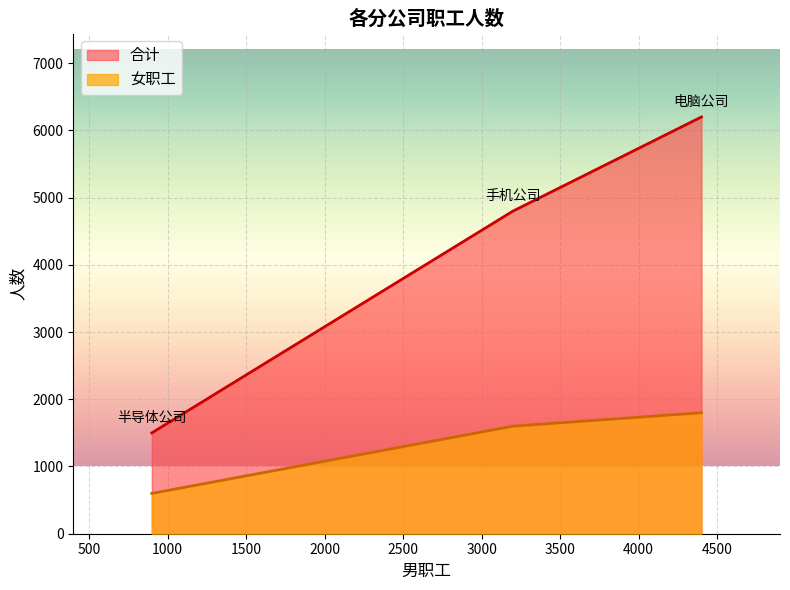

What are all the series names shown in the legend?

合计, 女职工